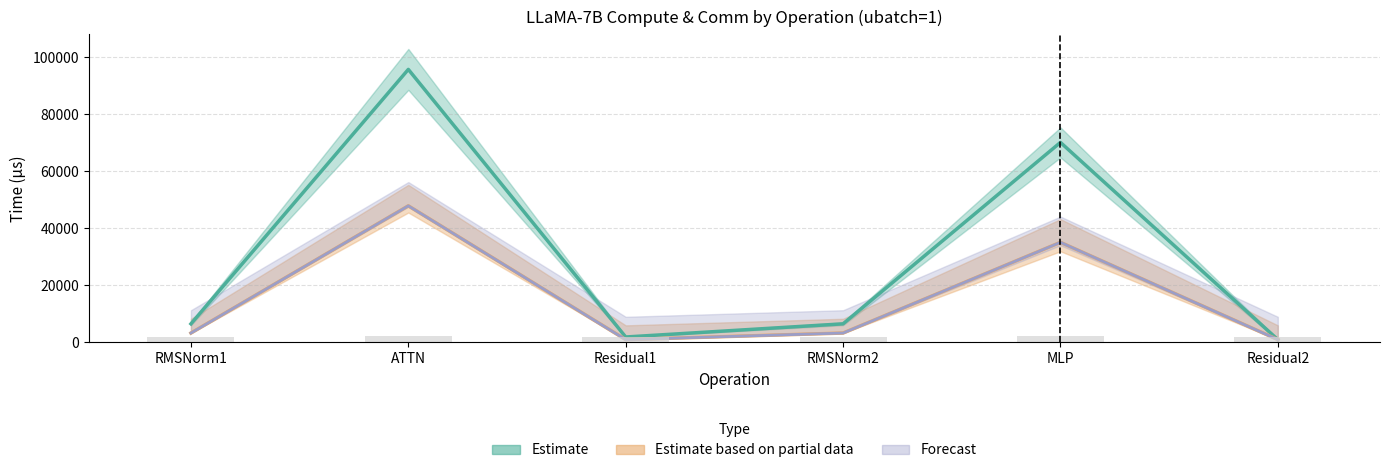

At which category is the sum across all series the highest?

ATTN